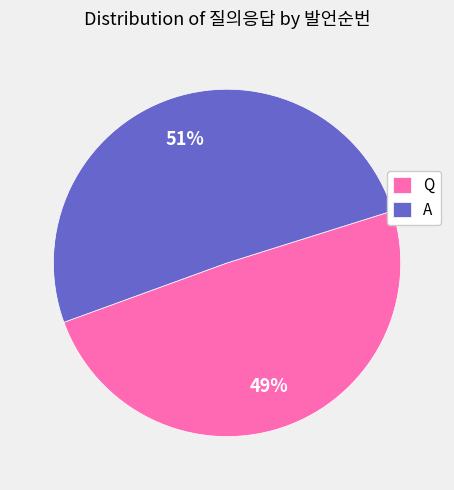

Which slice represents more than half of the pie?

A